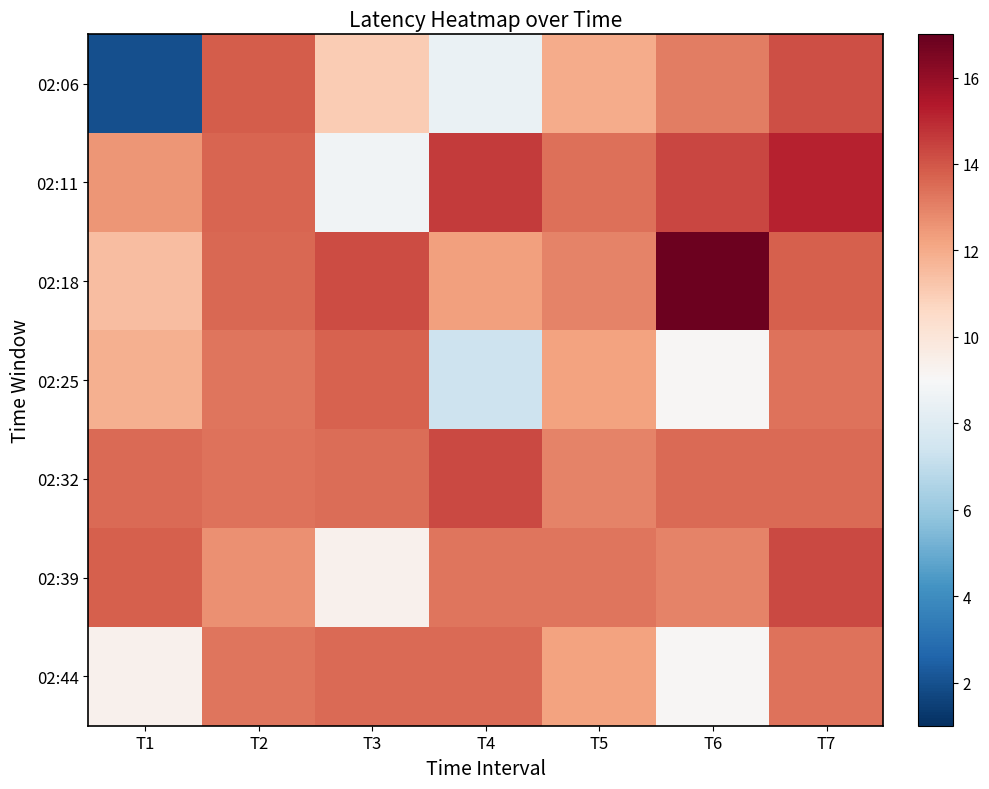

Rank the series at T6 from highest to lowest value.

02:18, 02:11, 02:32, 02:06, 02:39, 02:25, 02:44